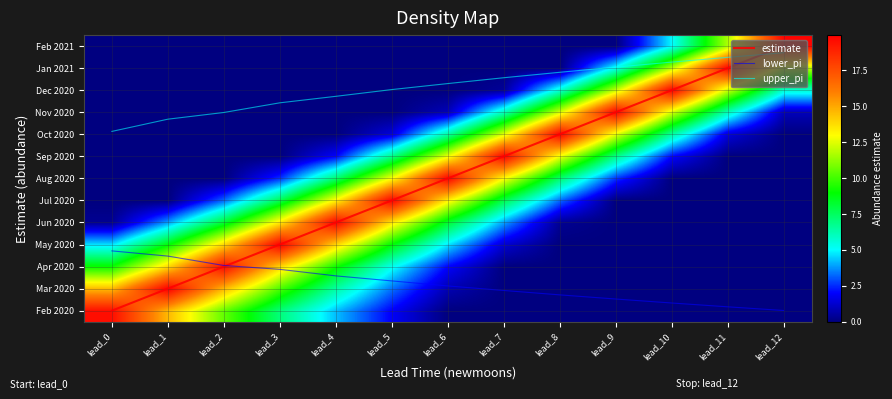

What is the total value across all series at lead_11?

73.8